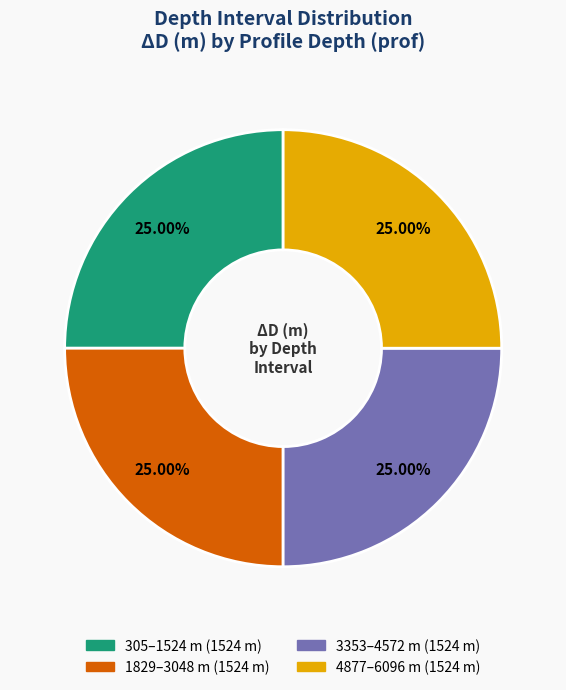

Is there a majority slice in this chart?

No